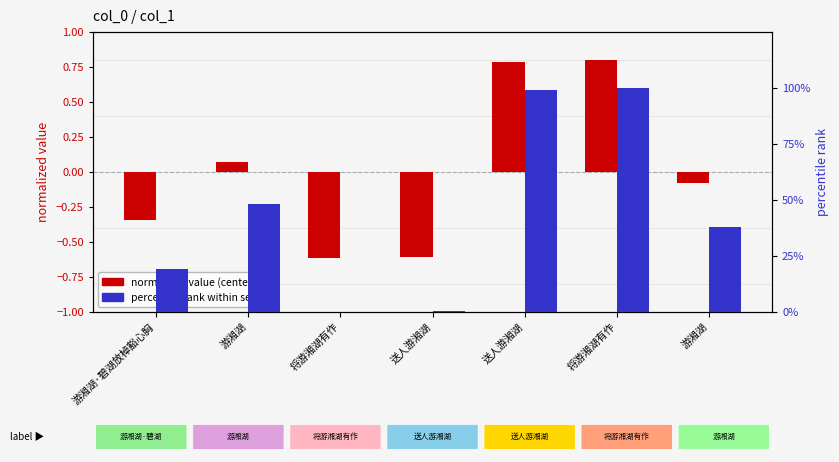

How many values in the percentile rank within series series exceed 37?

4